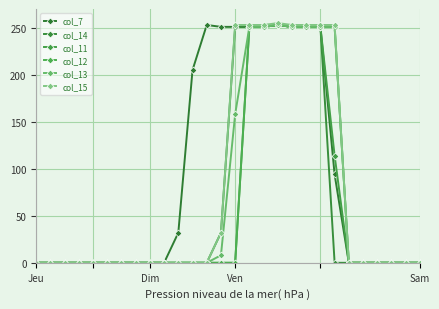

How many distinct data groups are displayed?

6